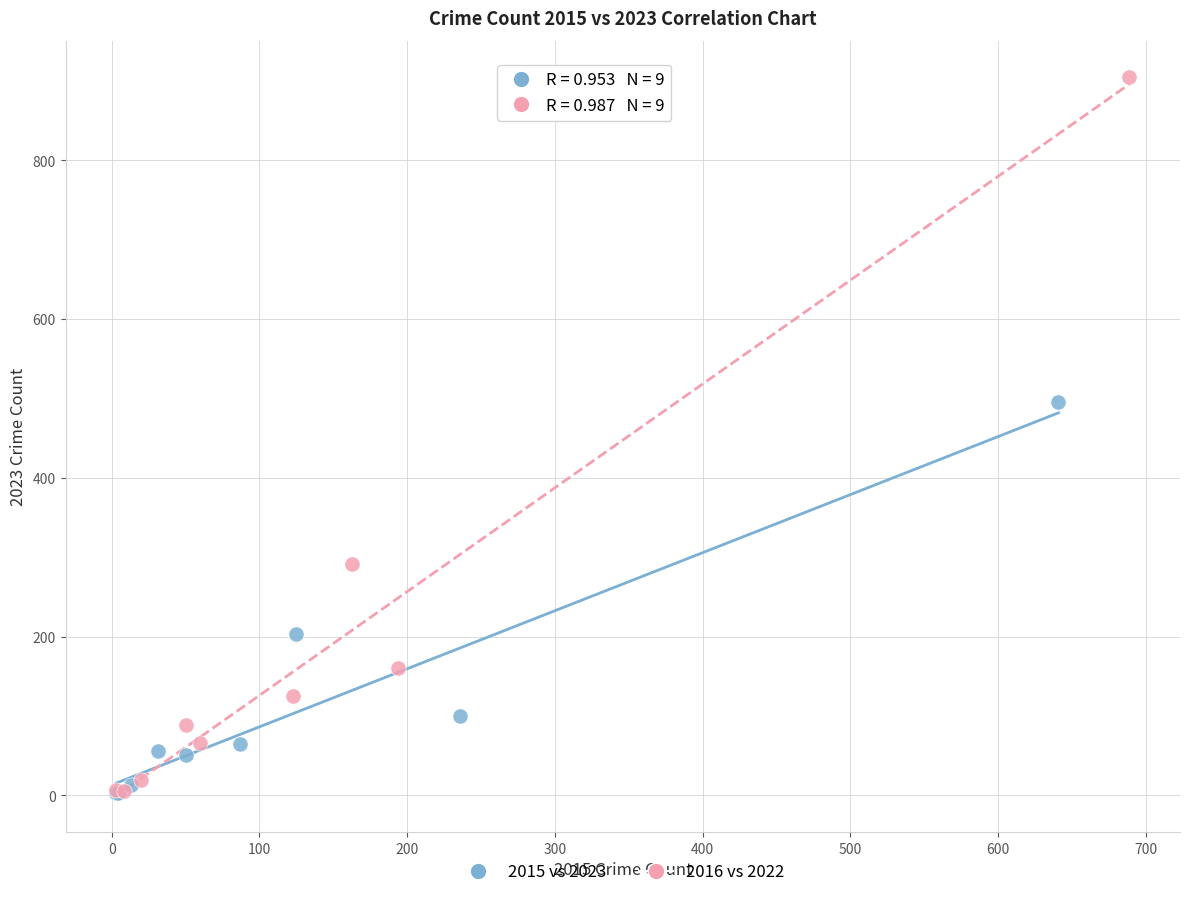

Which series contains the highest Y value?

2016 vs 2022